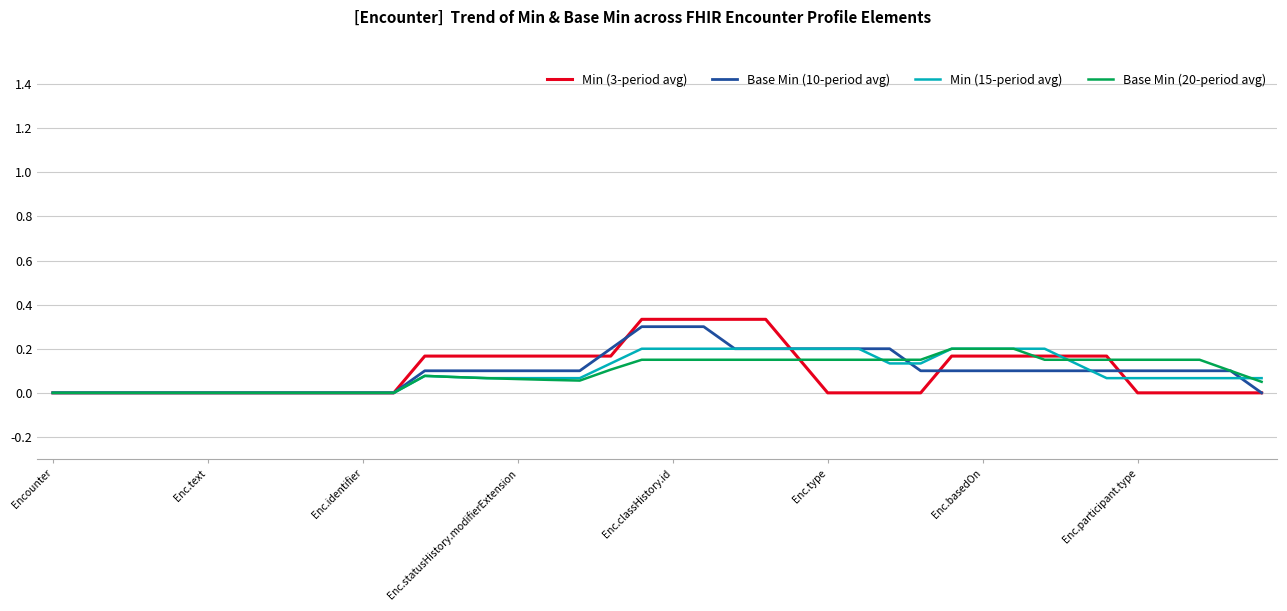

Which series has the largest range (max minus min)?

Min (3-period avg)